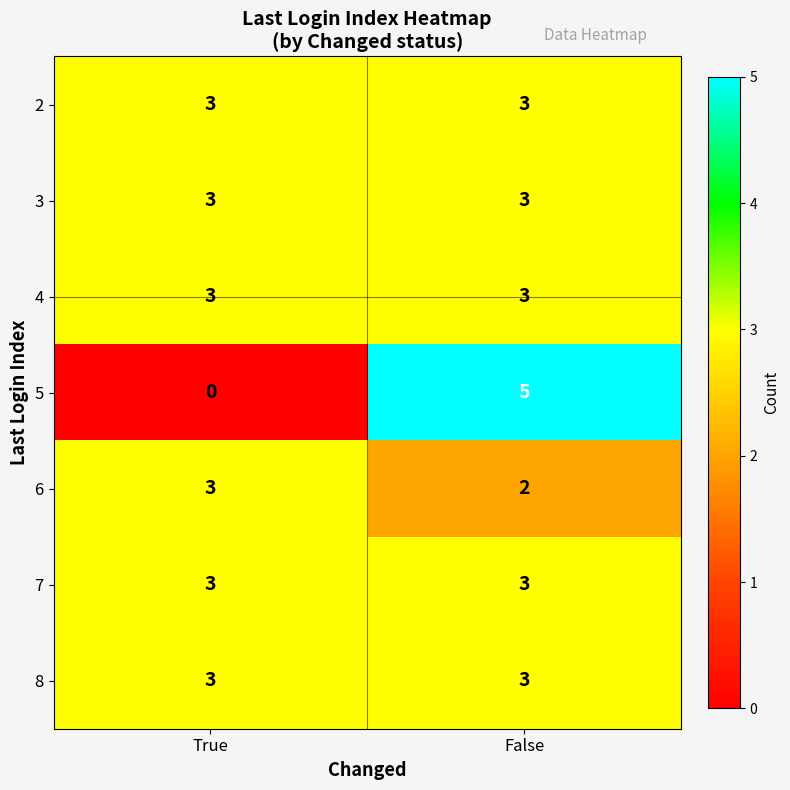

Which series has the largest range (max minus min)?

5